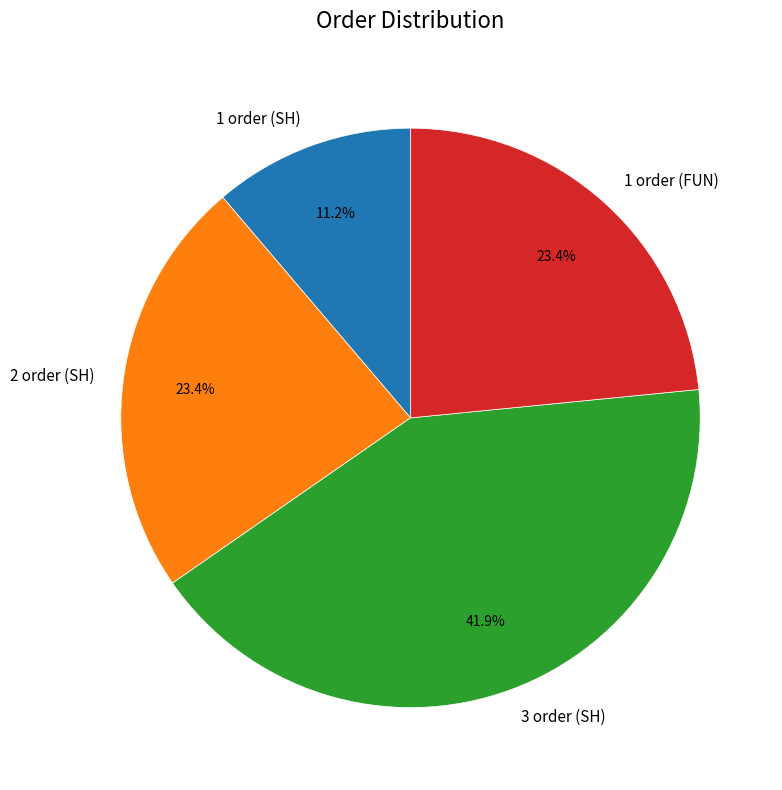

How many slices are in this pie chart?

4